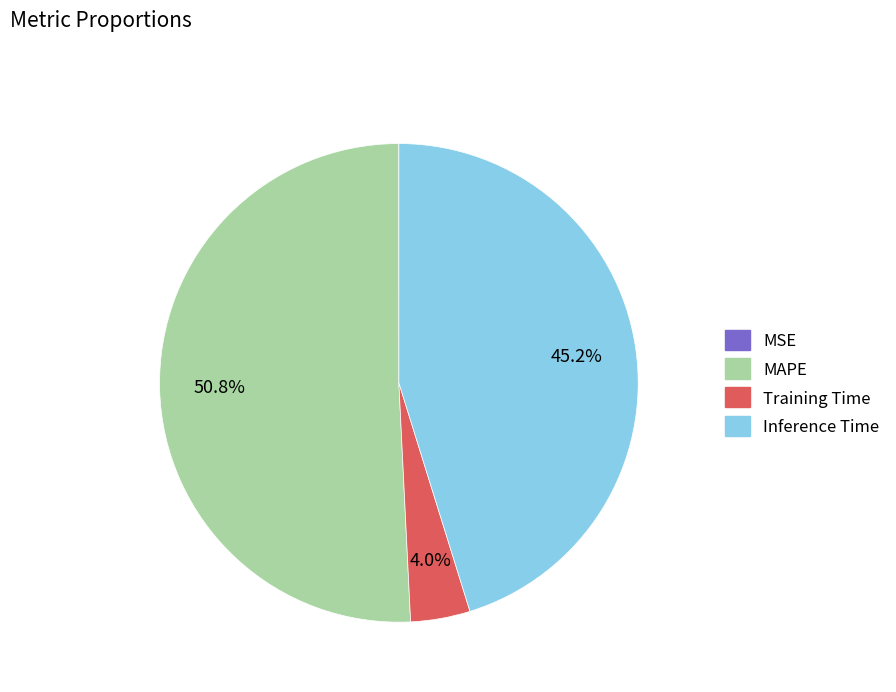

To the nearest percent, what portion does Inference Time represent?

45%